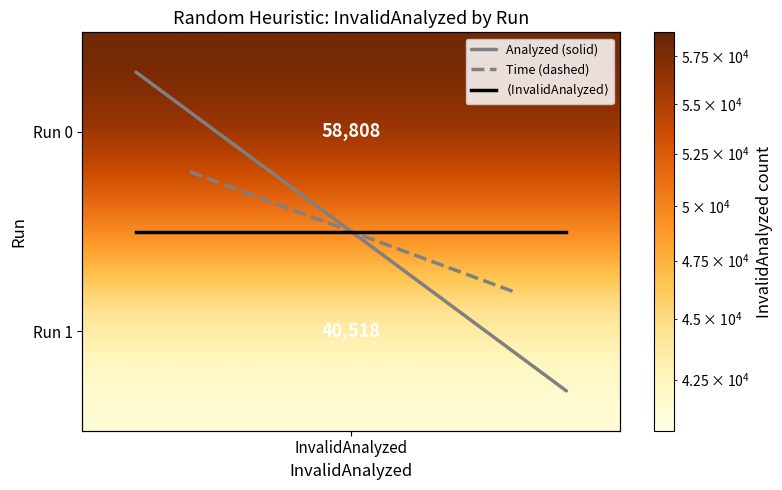

Reading left to right, transcribe all the data shown in this chart.

Analyzed (solid): -0.3	1.3
Time (dashed): 0.2	0.8
$\langle$InvalidAnalyzed$\rangle$: 0.5	0.5